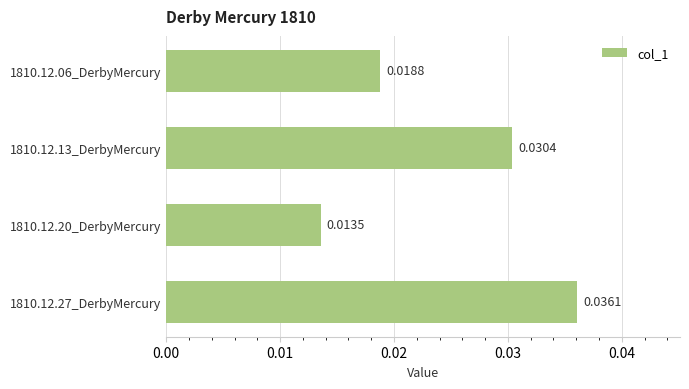

How many series are shown in this chart?

1